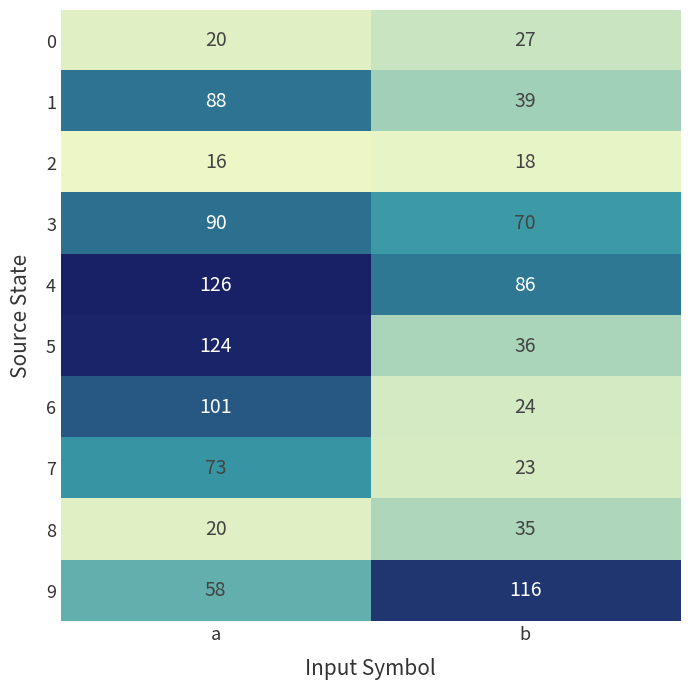

What is the sum of the 3 values at b and a?

160